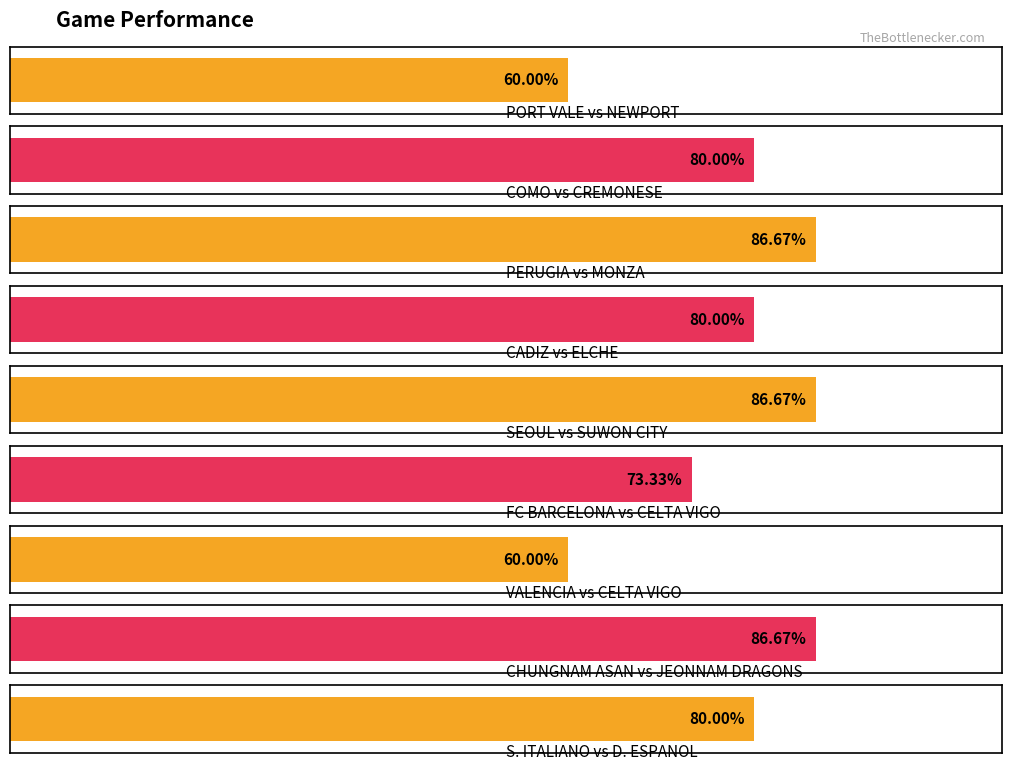

Does the chart contain any negative values?

No